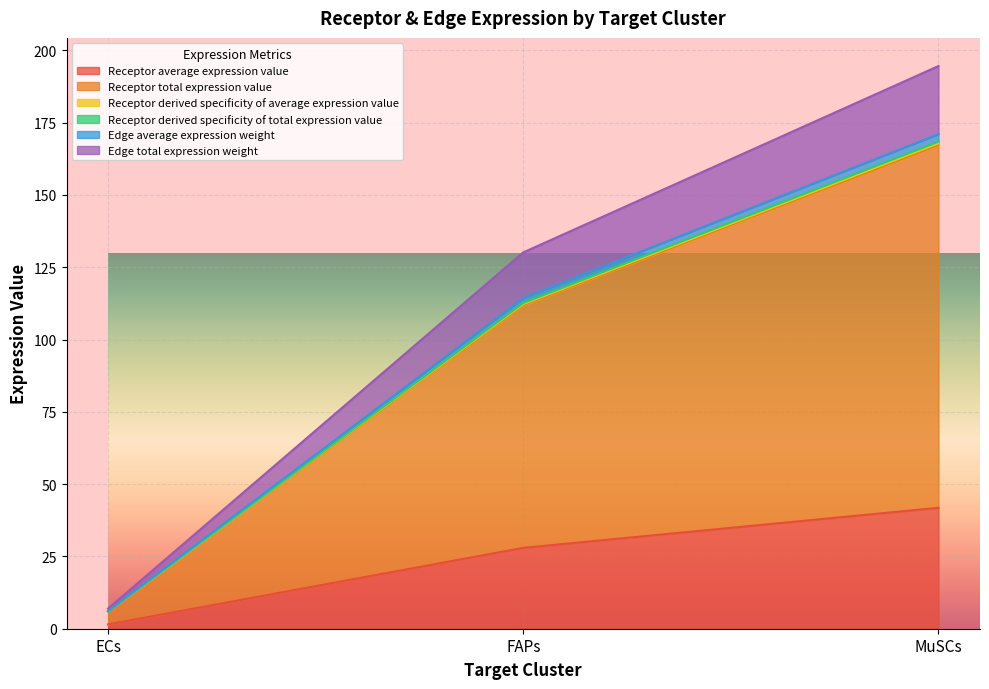

Does the chart display data point markers on the line(s)?

No